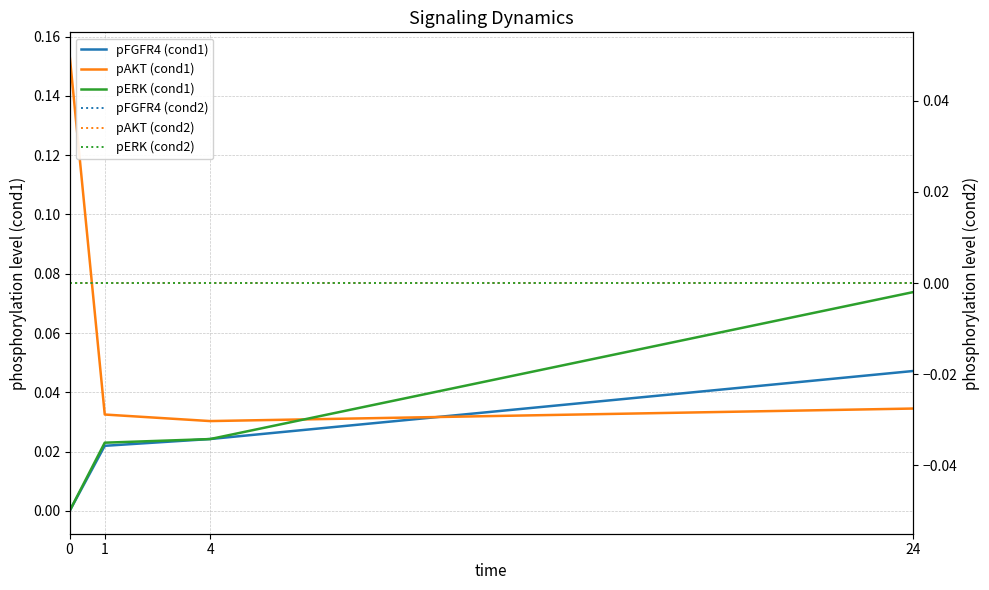

The value of pERK (cond2) at 1 is 0.0. True or false?

True